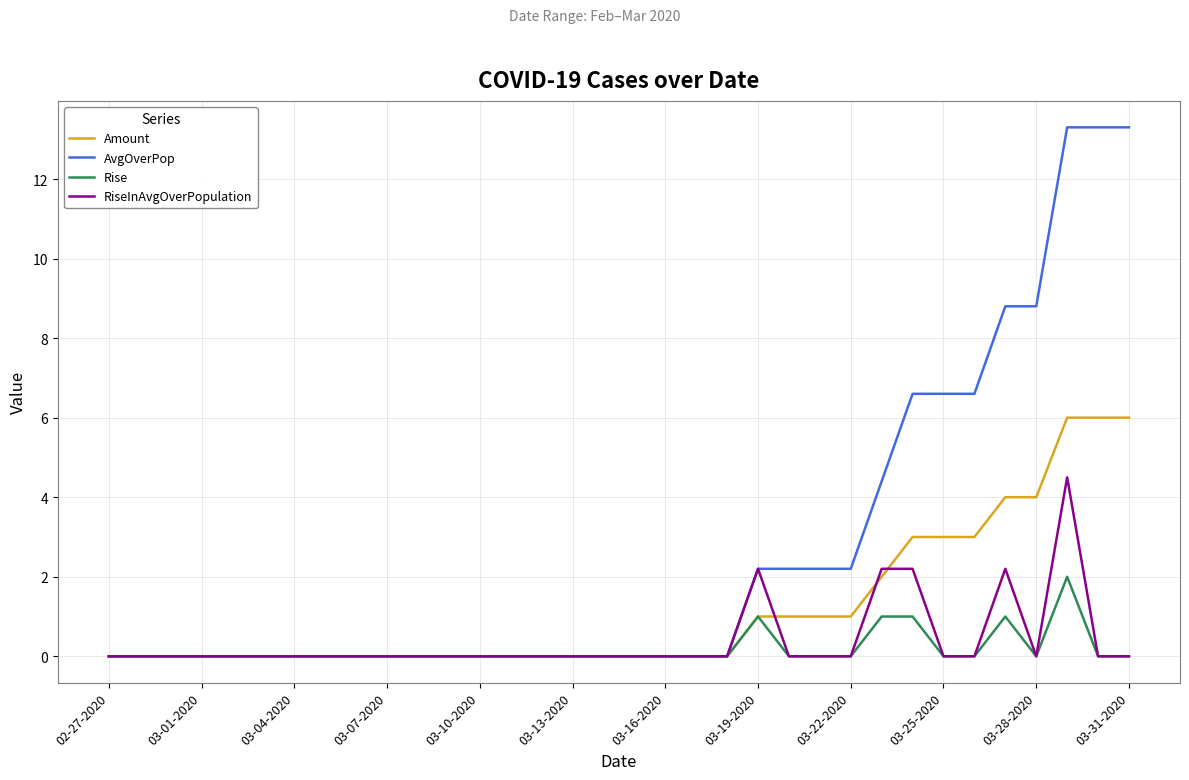

Which series has the widest spread of values?

AvgOverPop